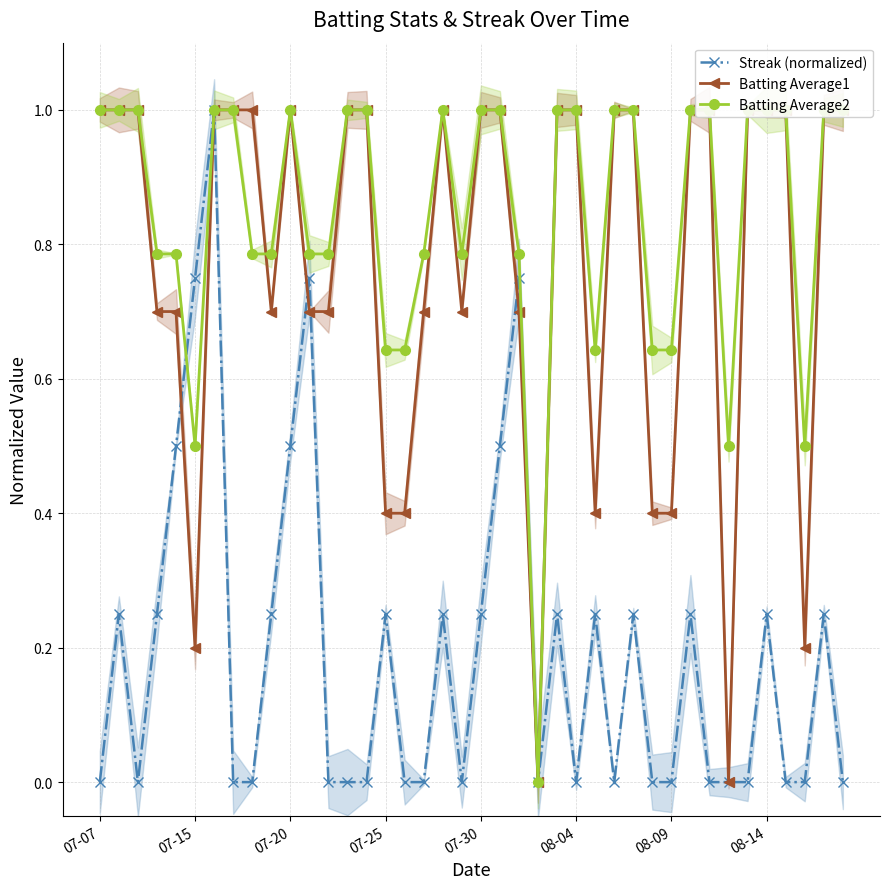

True or false: Batting Average2 and Streak (normalized) cross at least once.

True